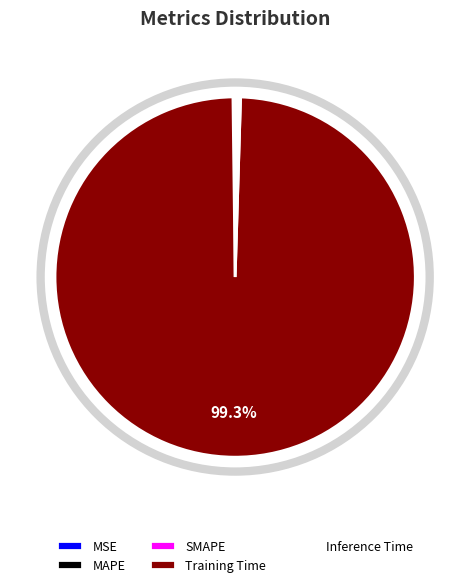

Which slice is the largest?

Training Time